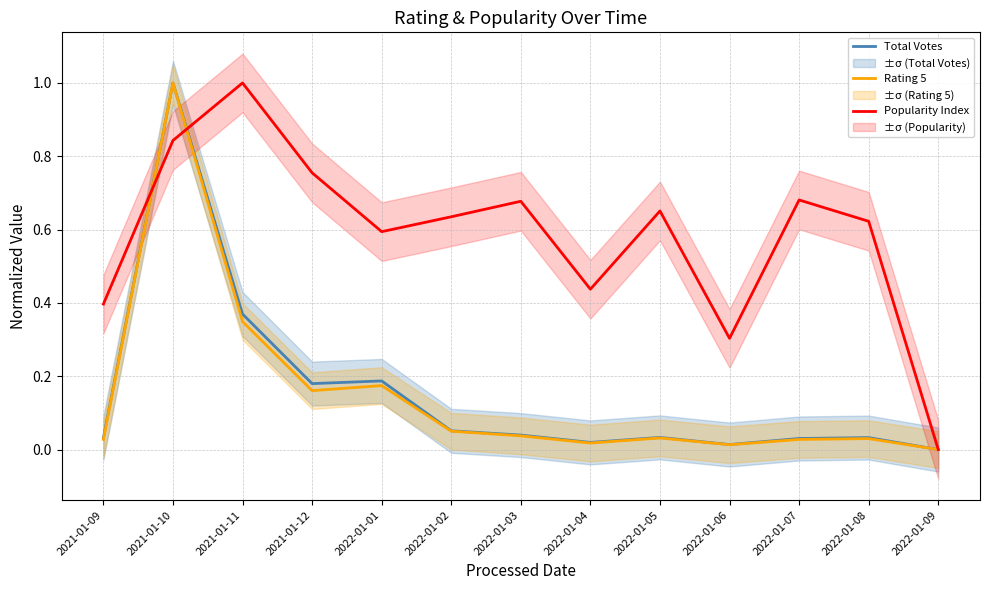

List the series in order of their peak value, lowest first.

Total Votes, Rating 5, Popularity Index